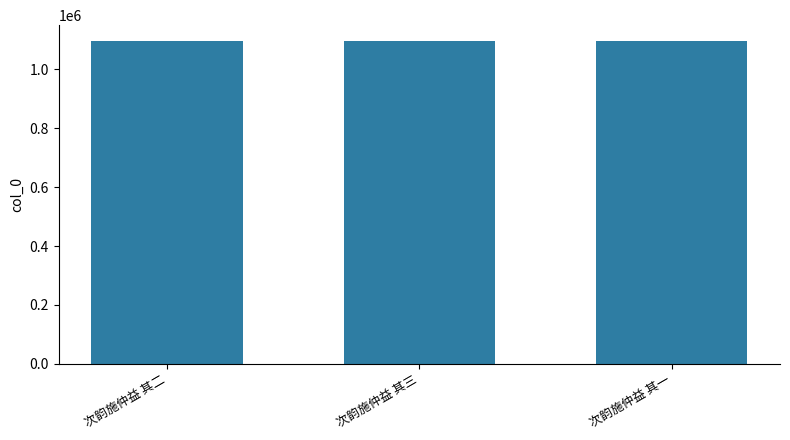

Read the value at 次韵施仲益 其一.

1094699